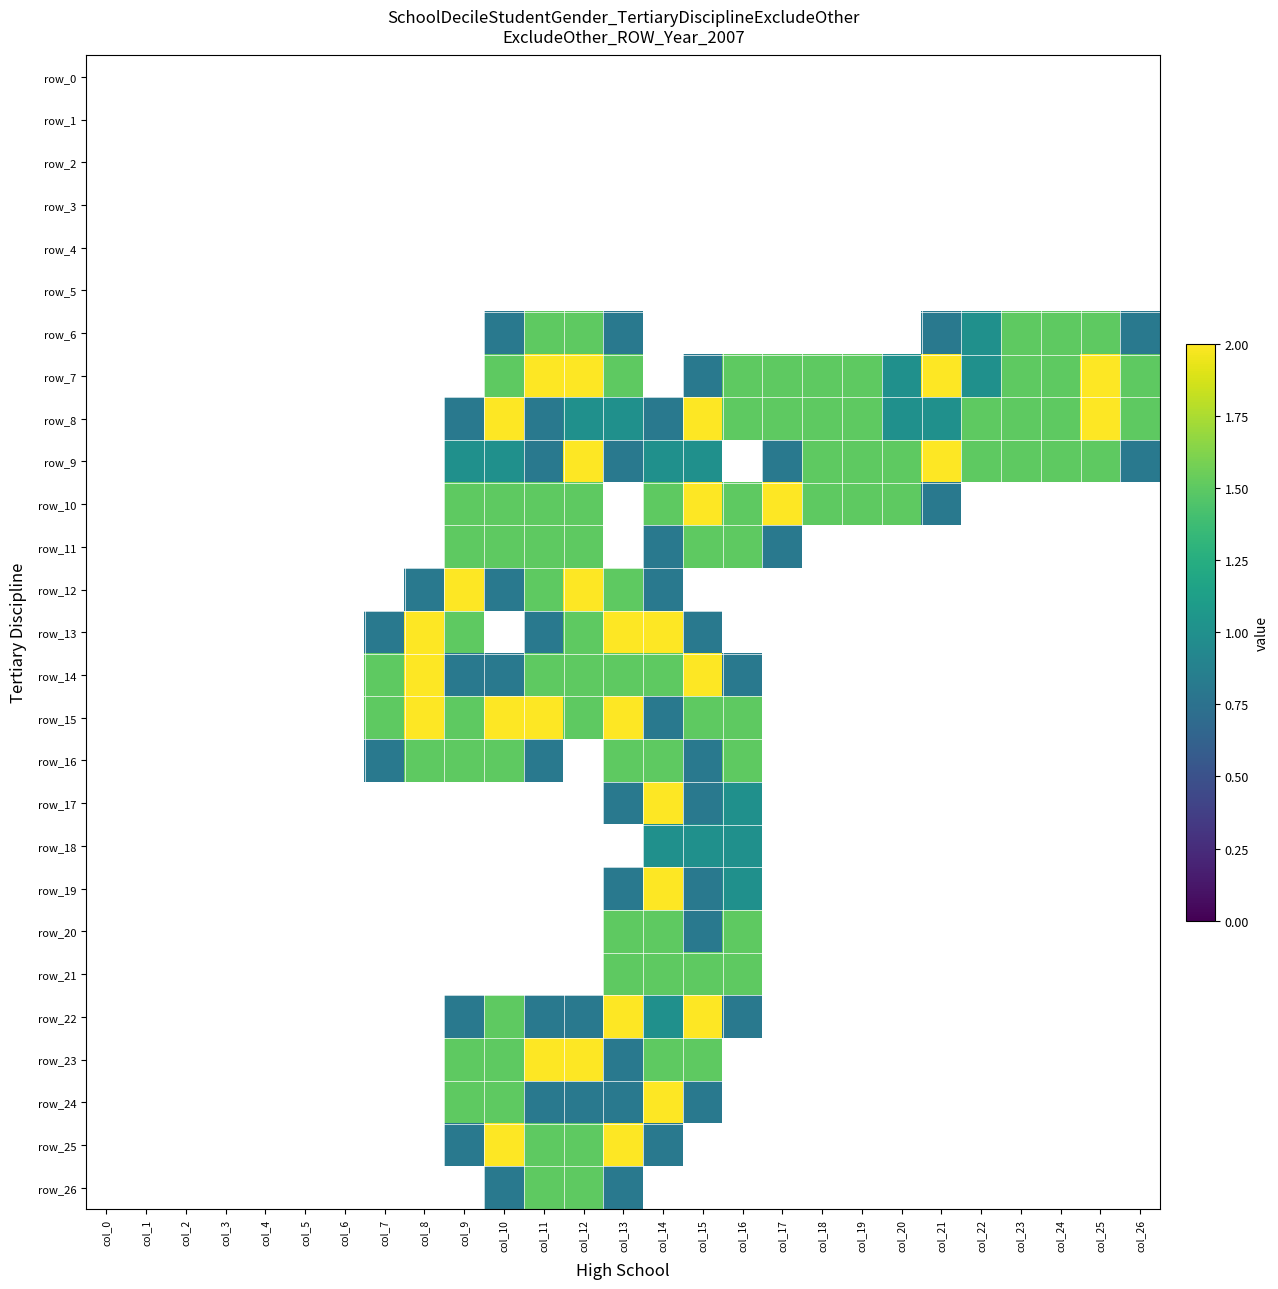

Between col_10 and col_11, which series saw the biggest shift?

row_8